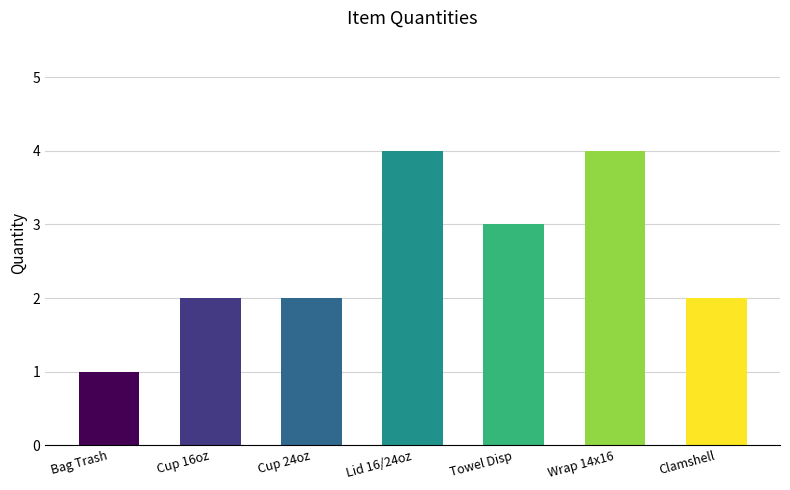

What is the sum of all values?

18